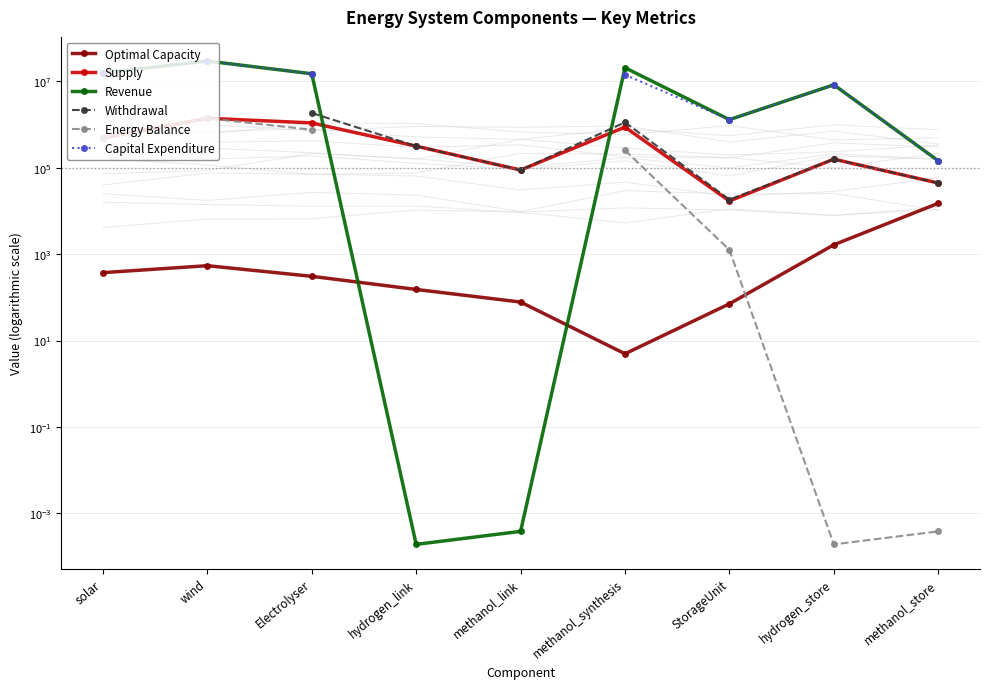

What are all the series names shown in the legend?

Optimal Capacity, Supply, Revenue, Withdrawal, Energy Balance, Capital Expenditure